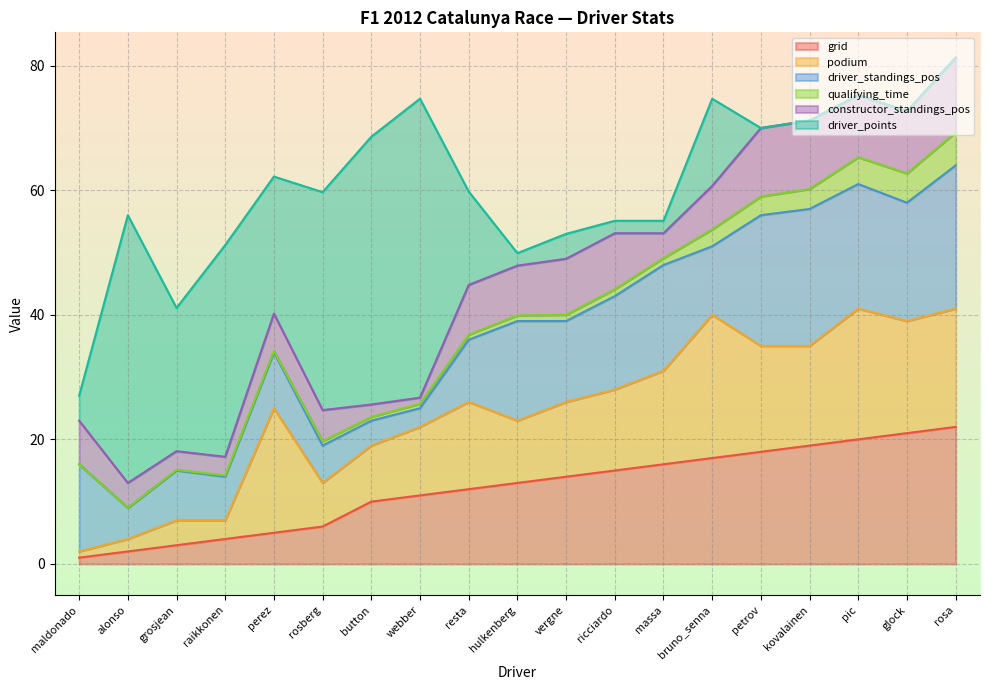

The driver_standings_pos series shows 1.0 at button. True or false?

False